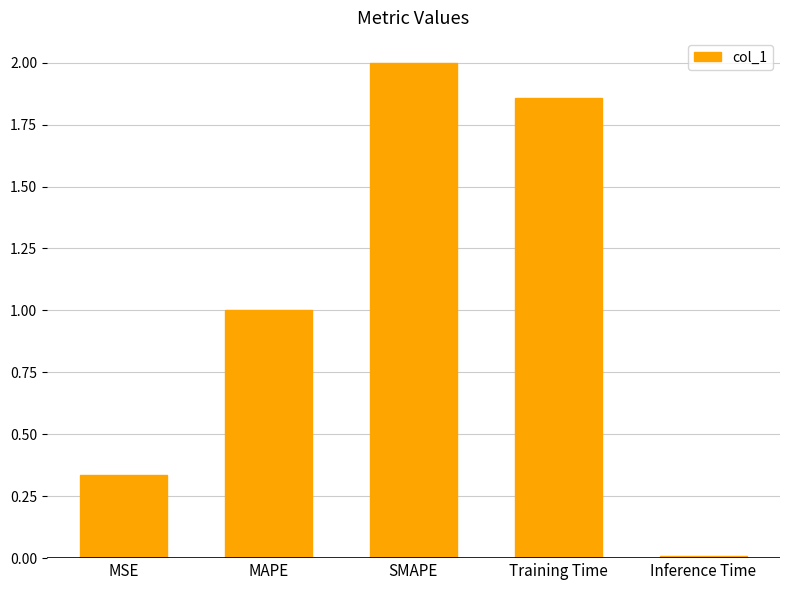

Does the chart contain any negative values?

No